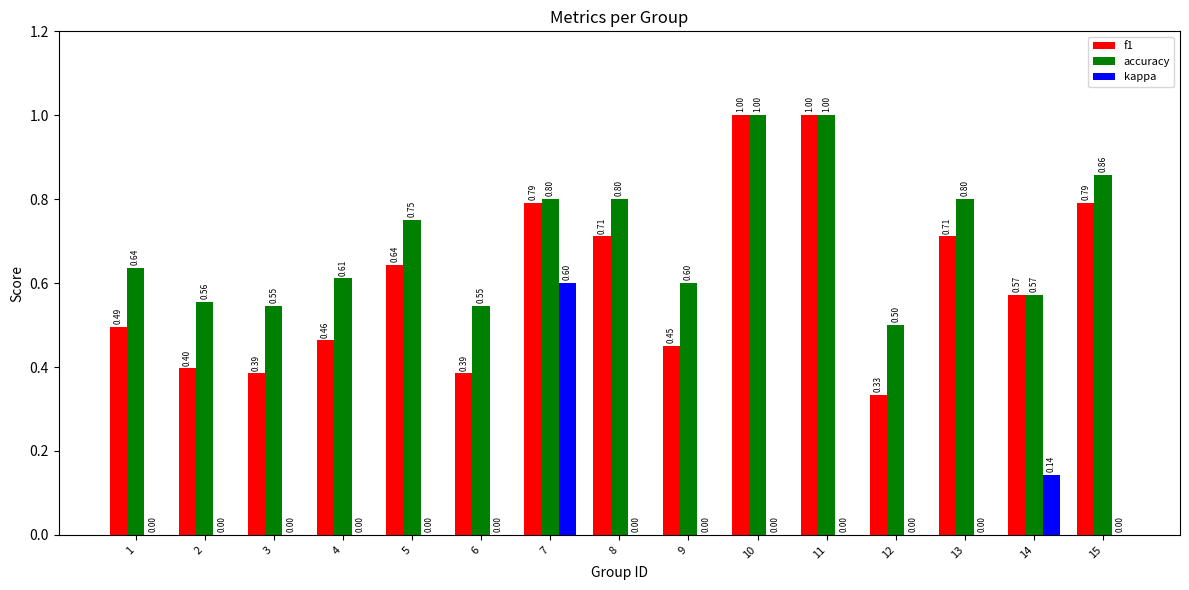

Which series has the largest total across all categories?

accuracy